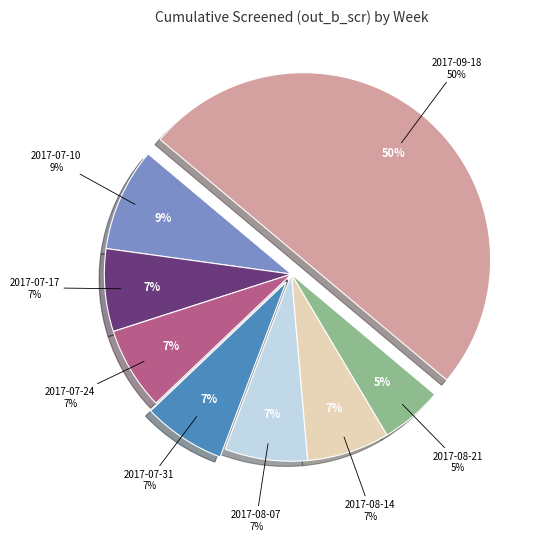

The 2017-07-17 slice represents 20% of the pie. True or false?

False